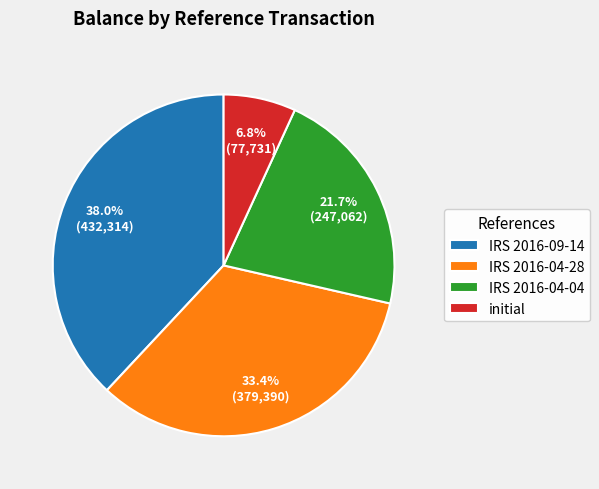

What portion of the pie excludes IRS 2016-09-14?

62.0%